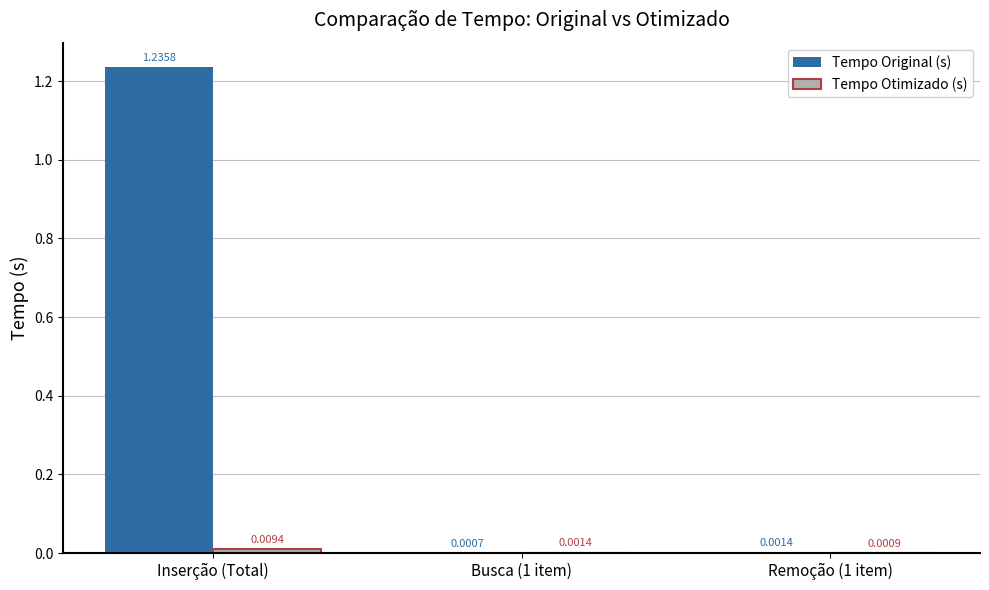

Does the chart contain stacked bars?

No